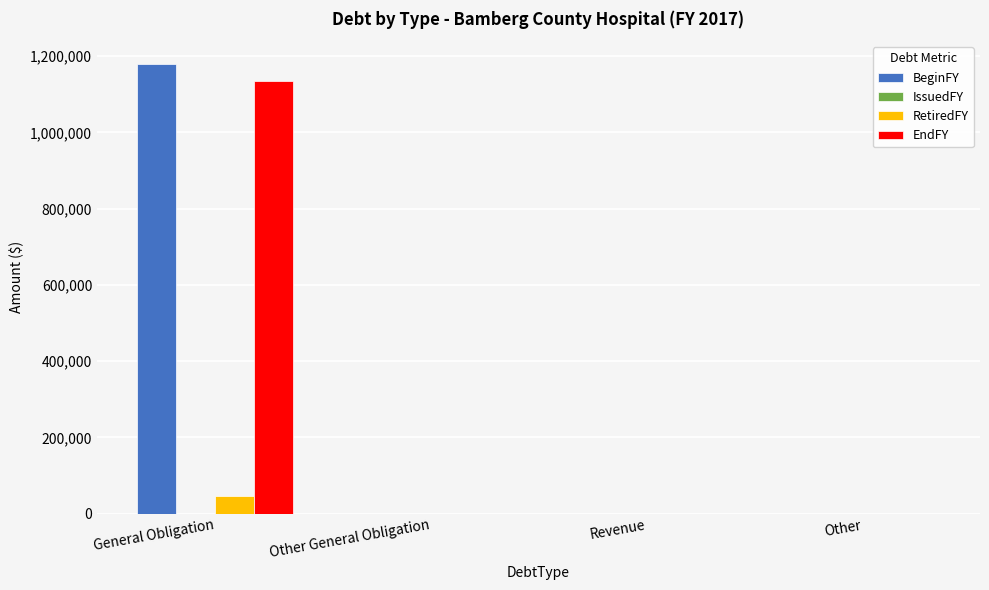

What is the average value of the BeginFY series?

295000